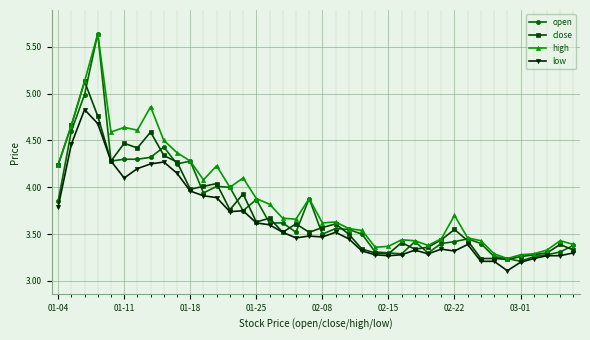

True or false: low has more than 0 points higher than both neighbors.

True